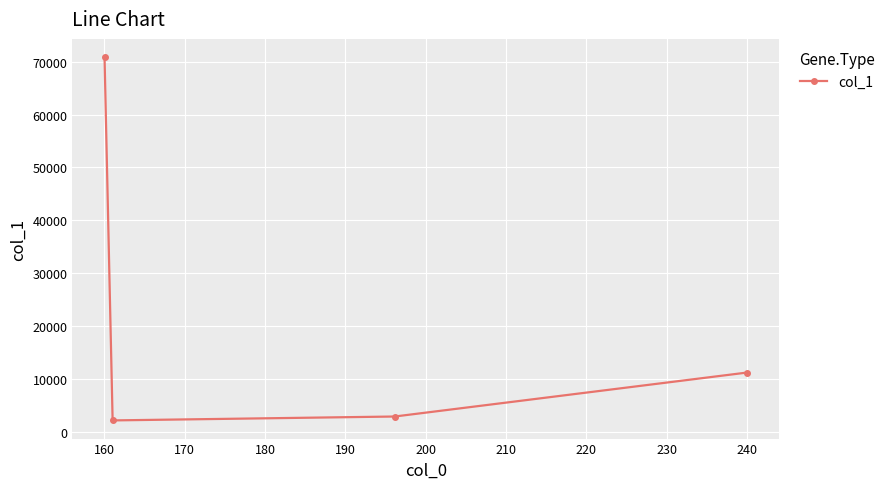

What is the minimum value shown in the chart?

2211.8